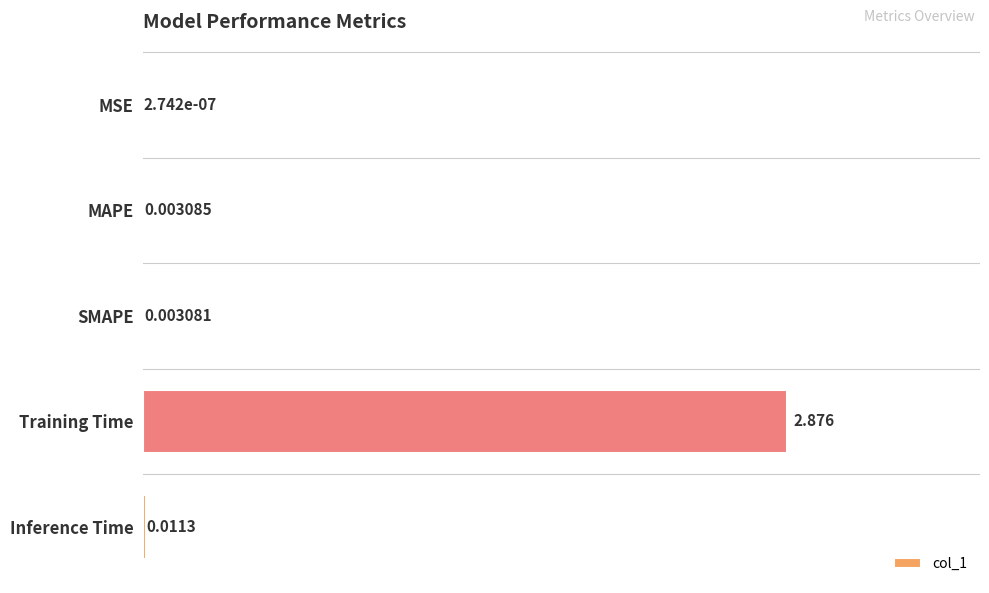

Count the number of data series in this chart.

1